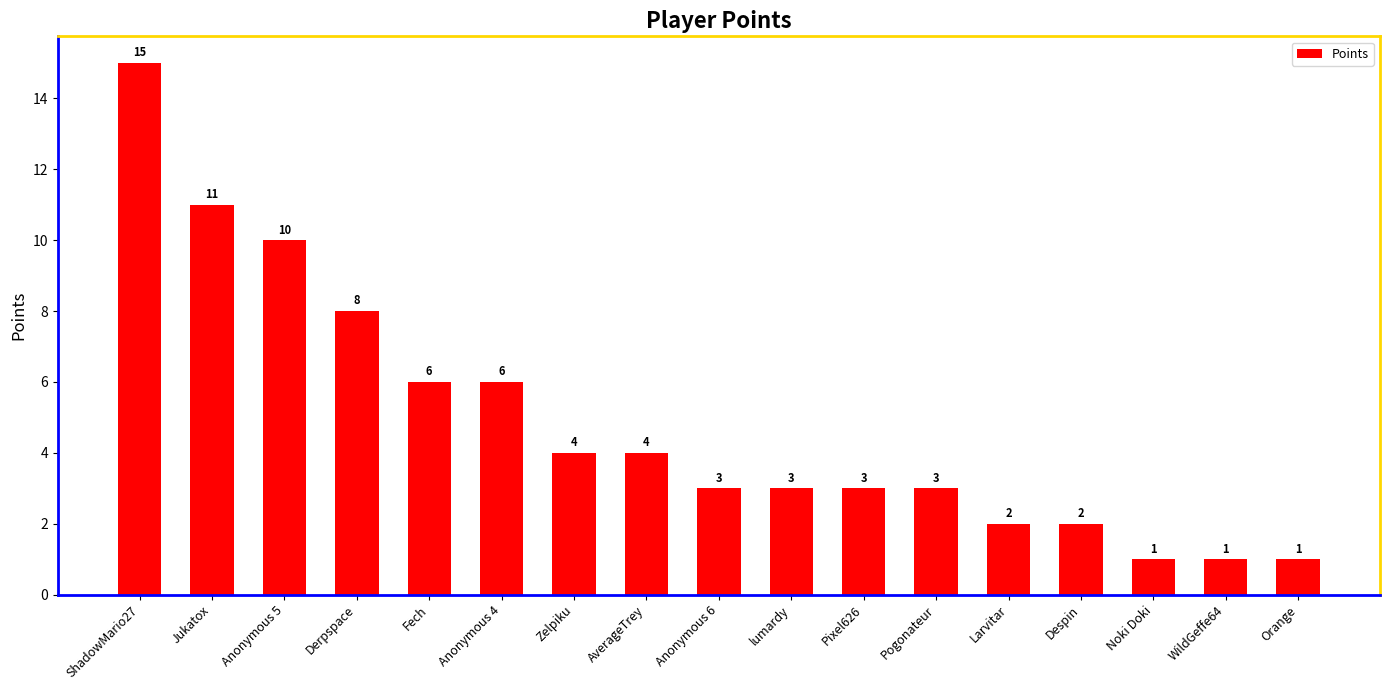

What position from the right is Larvitar?

5